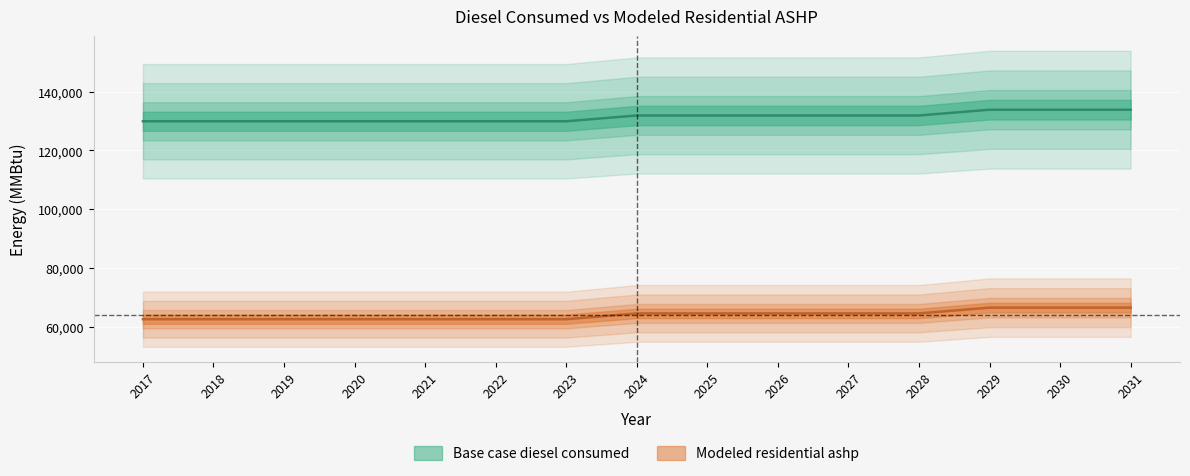

Reading right to left, transcribe all the data shown in this chart.

Base case diesel consumed: 2031=133878.0	2030=133878.0	2029=133878.0	2028=131907.9	2027=131907.9	2026=131907.9	2025=131907.9	2024=131907.9	2023=129937.9	2022=129937.9	2021=129937.9	2020=129937.9	2019=129937.9	2018=129937.9	2017=129937.9
Modeled residential ashp: 2031=66433.7	2030=66433.7	2029=66433.7	2028=64463.7	2027=64463.7	2026=64463.7	2025=64463.7	2024=64463.7	2023=62493.6	2022=62493.6	2021=62493.6	2020=62493.6	2019=62493.6	2018=62493.6	2017=62493.6